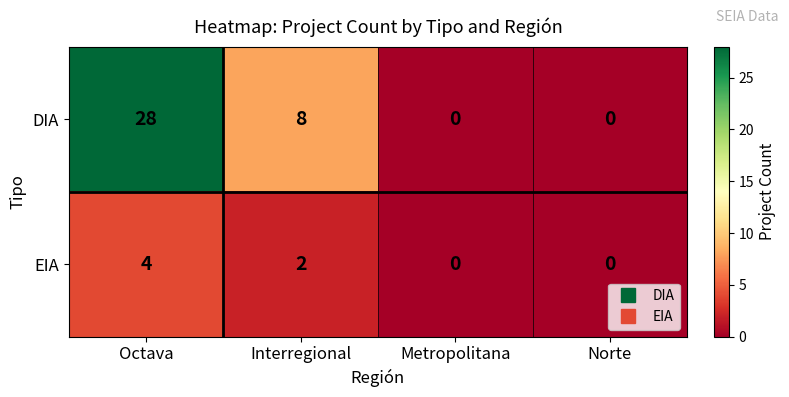

Reading left to right, transcribe all the data shown in this chart.

DIA: 28	8	0	0
EIA: 4	2	0	0